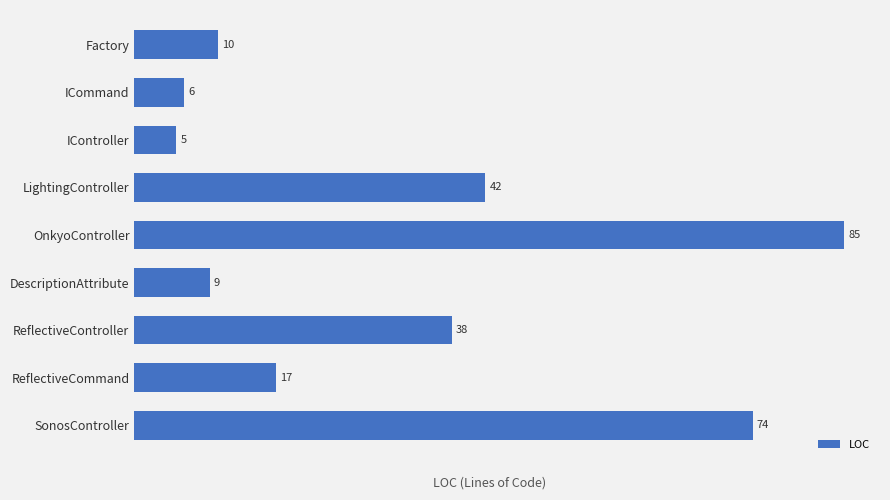

What is the smallest value displayed?

5